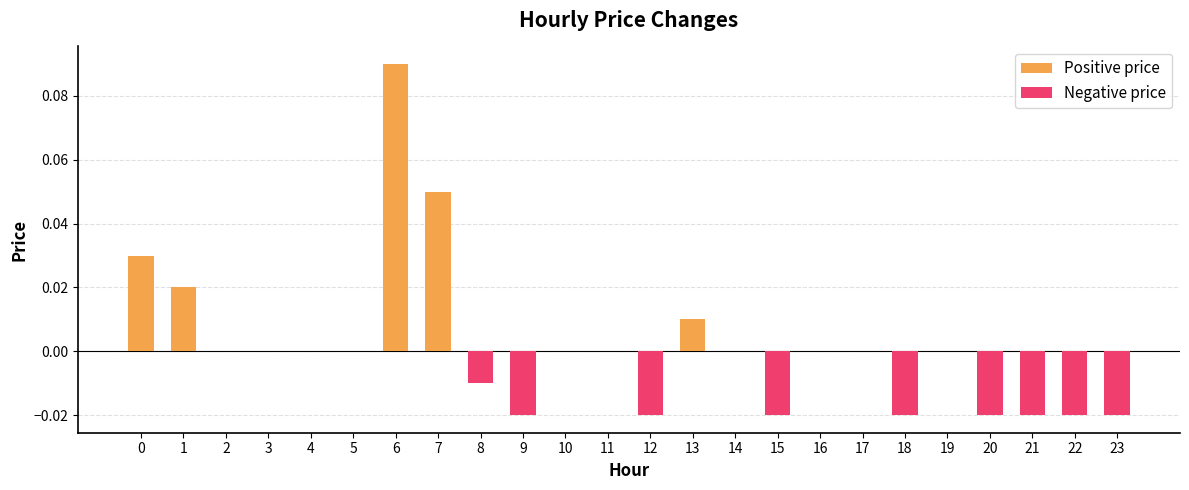

What are all the series names shown in the legend?

Positive price, Negative price